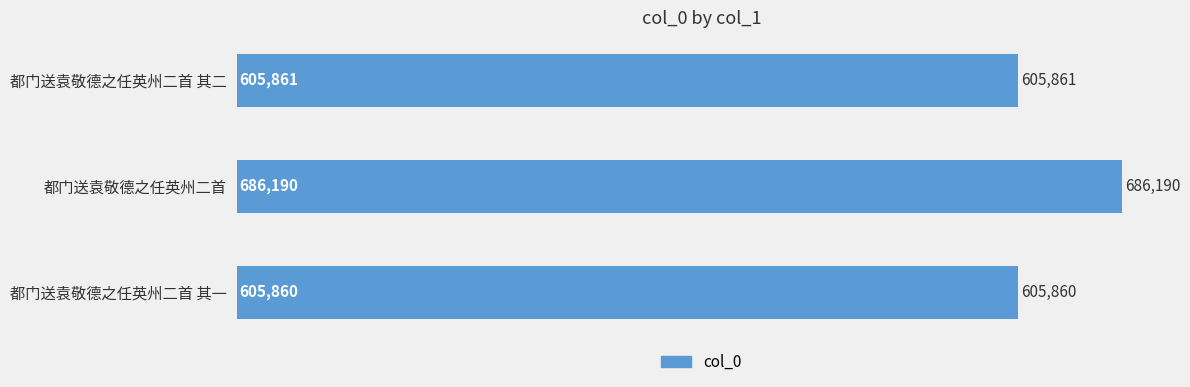

What is the greatest value displayed?

686190